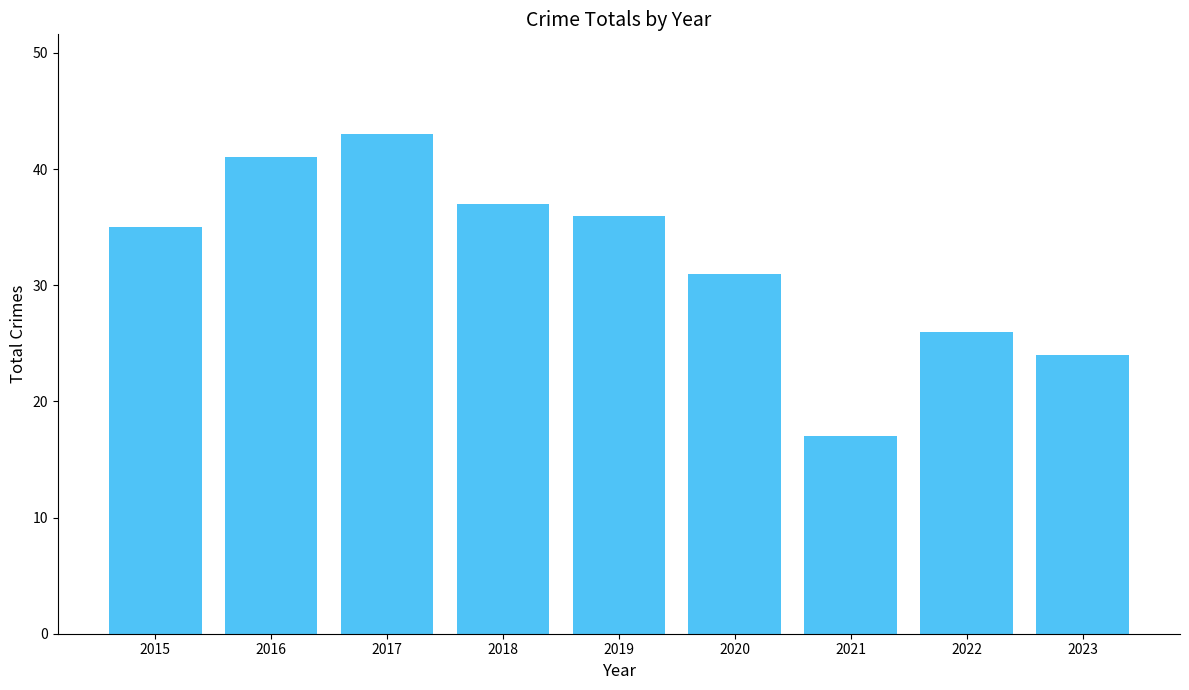

Reading left to right, what are all the values shown in this chart?

2015=35	2016=41	2017=43	2018=37	2019=36	2020=31	2021=17	2022=26	2023=24